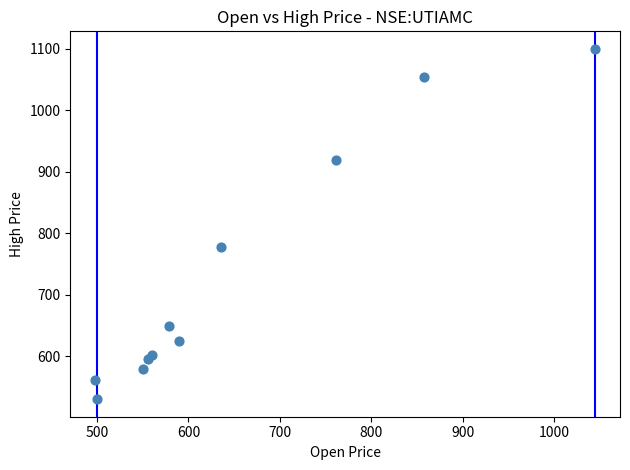

What is the range of Y values (max minus min)?

570.0